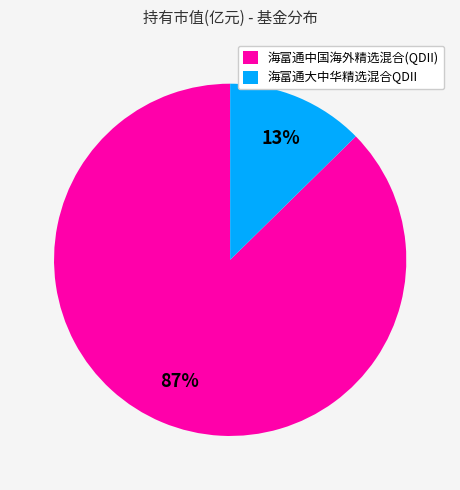

True or false: 海富通中国海外精选混合(QDII) accounts for 87% of the total.

True